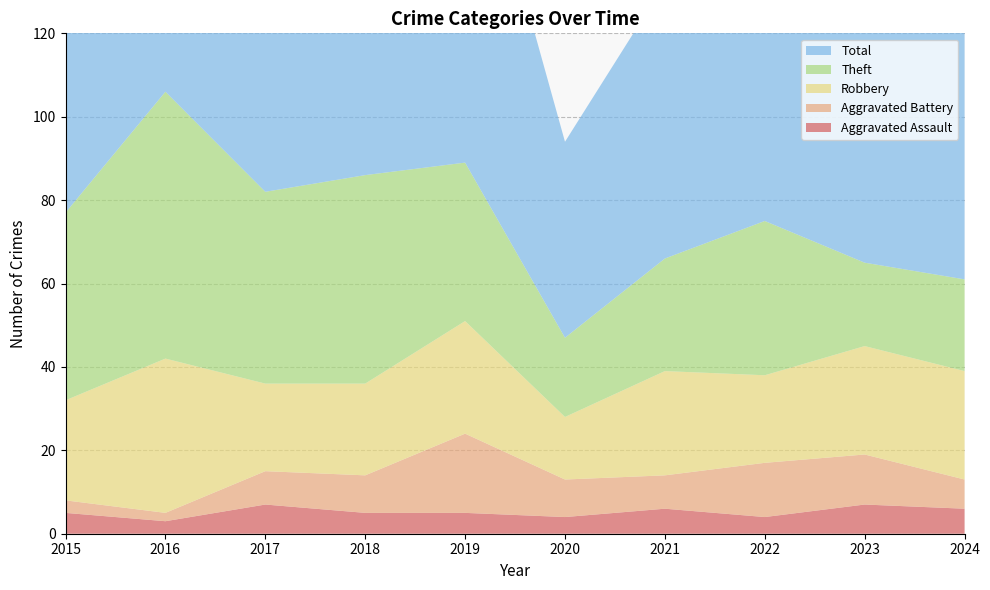

Reading left to right, transcribe all the data shown in this chart.

Aggravated Assault: 5	3	7	5	5	4	6	4	7	6
Aggravated Battery: 3	2	8	9	19	9	8	13	12	7
Robbery: 24	37	21	22	27	15	25	21	26	26
Theft: 45	64	46	50	38	19	27	37	20	22
Total: 77	106	82	88	91	47	66	77	67	61